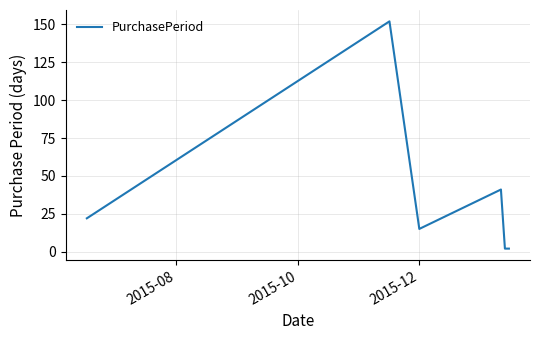

What is the greatest value displayed?

152